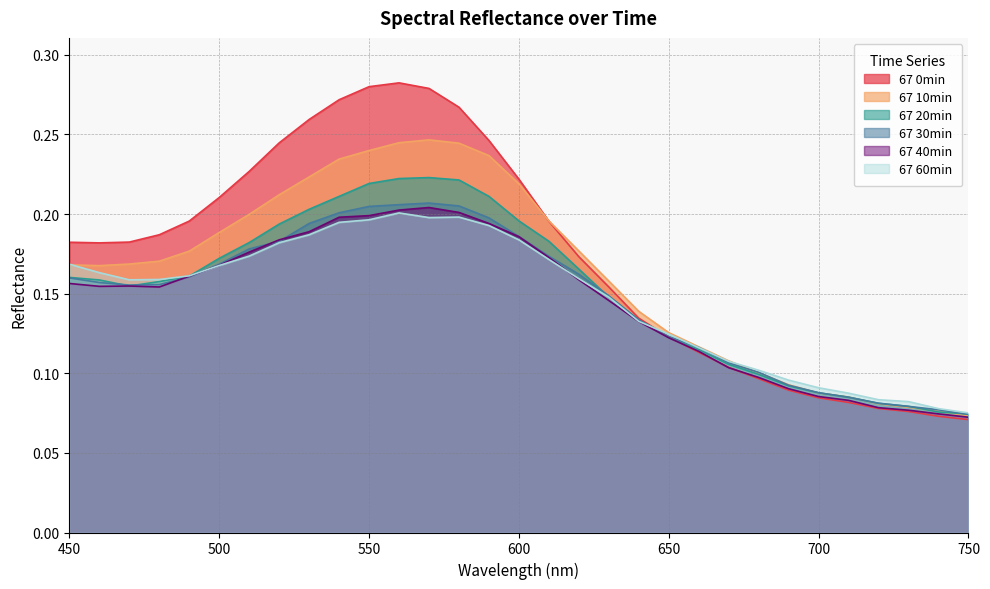

In 67 10min, how many points are lower than both neighbors (excluding endpoints)?

1